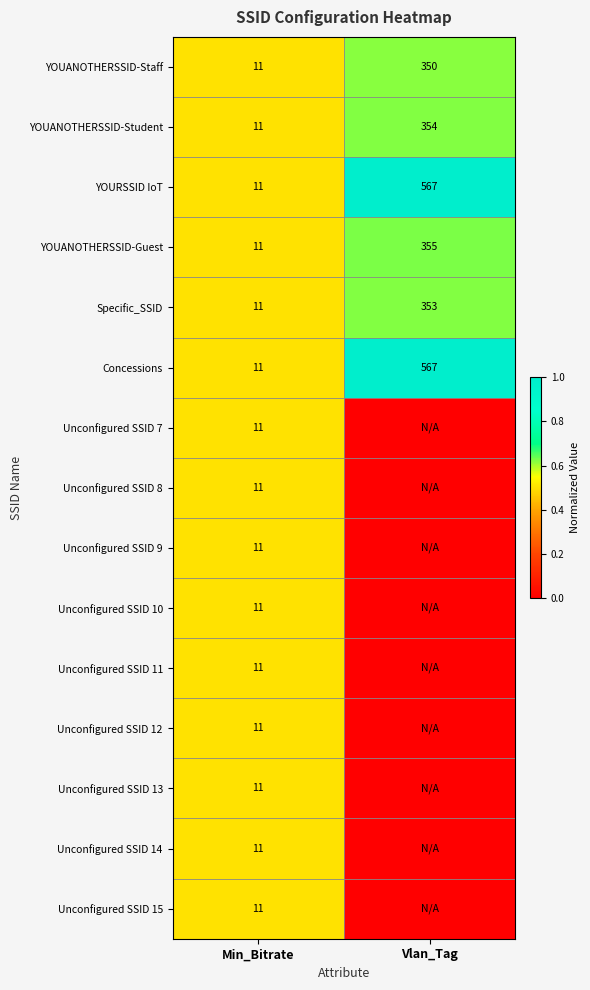

Count the number of categories in the chart.

2